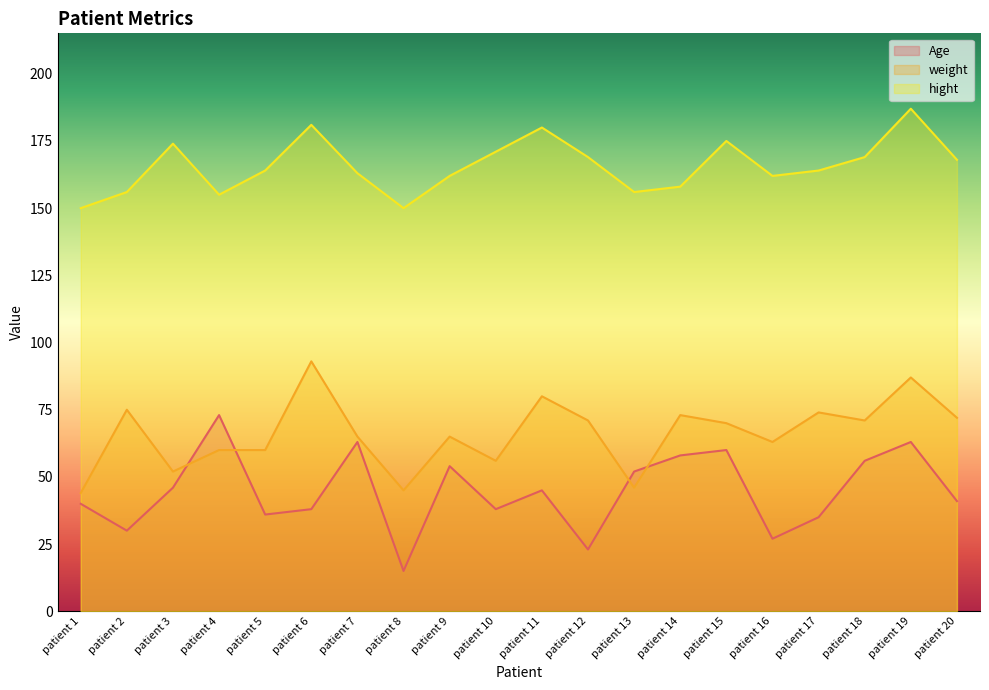

What is the sum of all Age values?

893